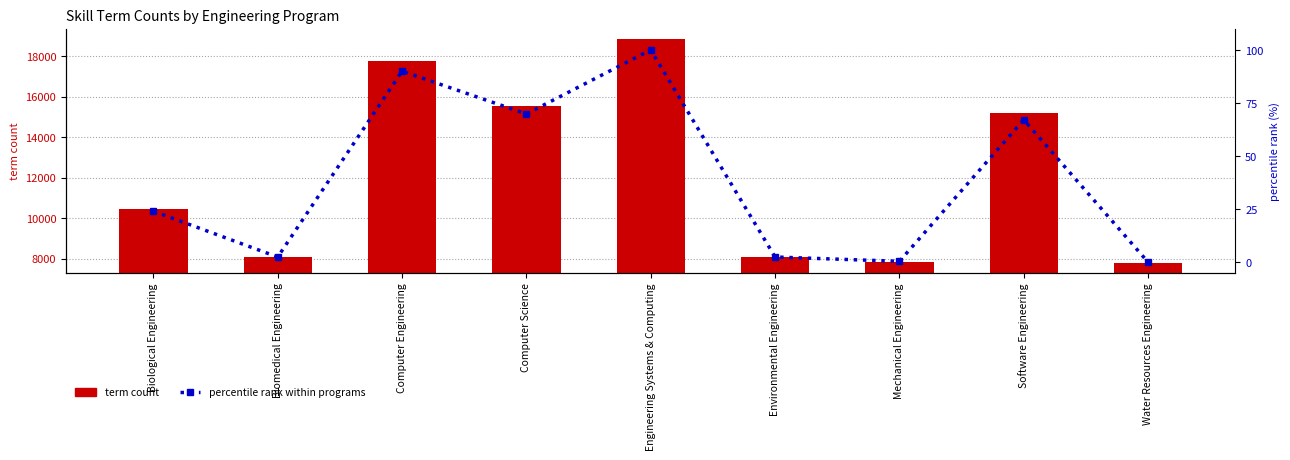

At which label does term count reach its minimum?

Water Resources Engineering